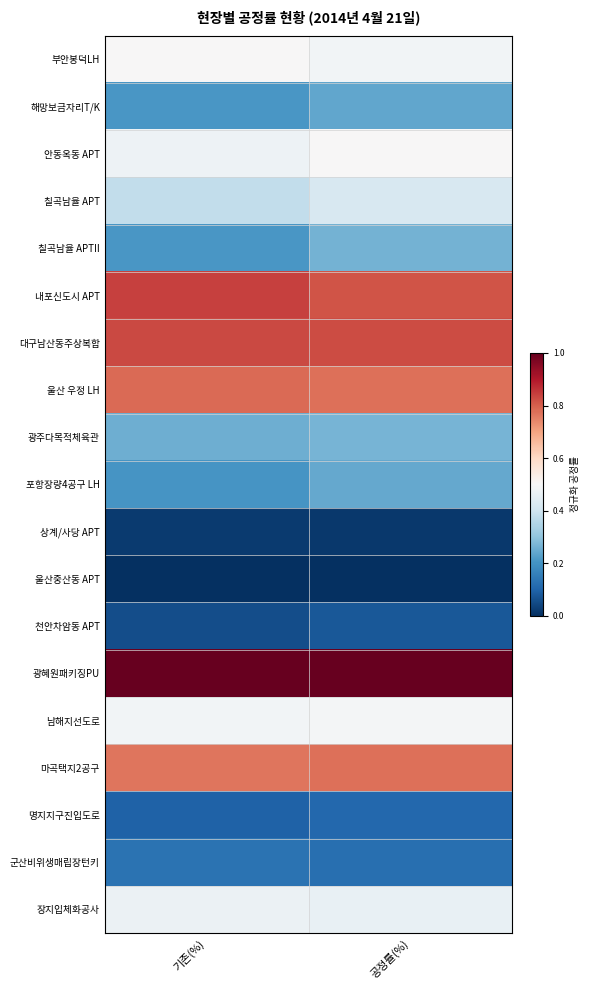

At which category is the sum across all series the highest?

공정률(%)